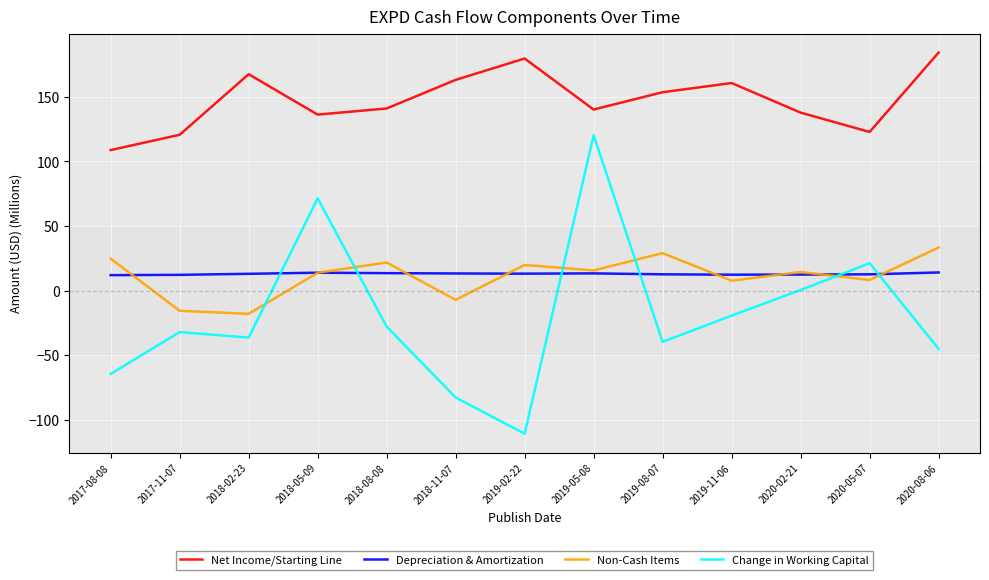

Rank the categories by Change in Working Capital value from highest to lowest.

2019-05-08, 2018-05-09, 2020-05-07, 2020-02-21, 2019-11-06, 2018-08-08, 2017-11-07, 2018-02-23, 2019-08-07, 2020-08-06, 2017-08-08, 2018-11-07, 2019-02-22